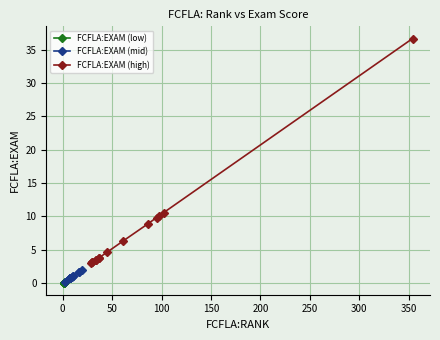

What is the change in value from 21 to 26?

+0.9